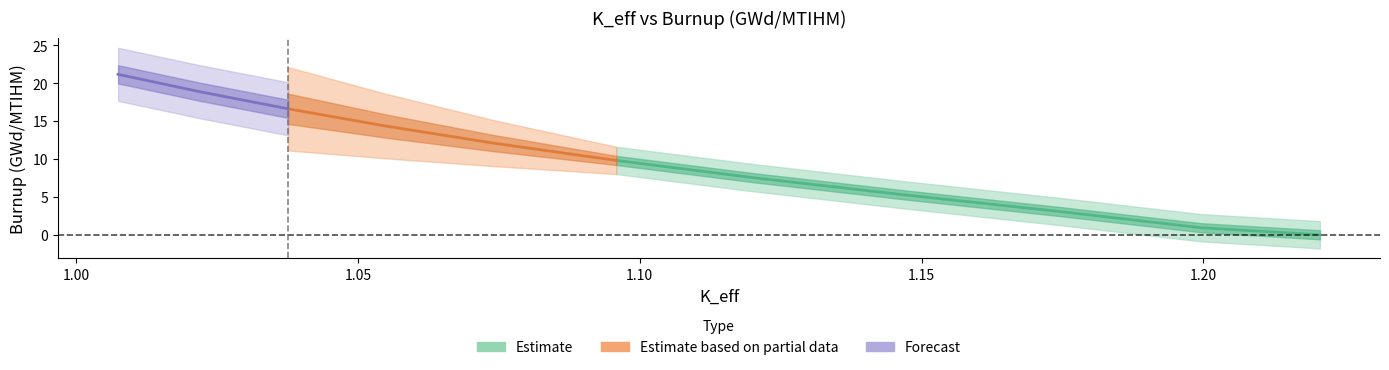

Does the chart display data point markers on the line(s)?

No